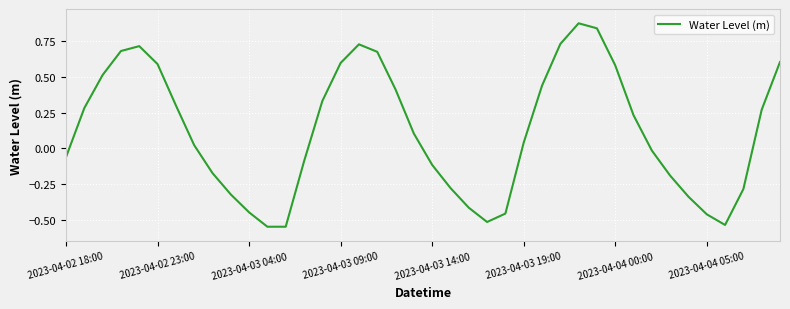

What is the difference between the maximum and minimum values?

1.4